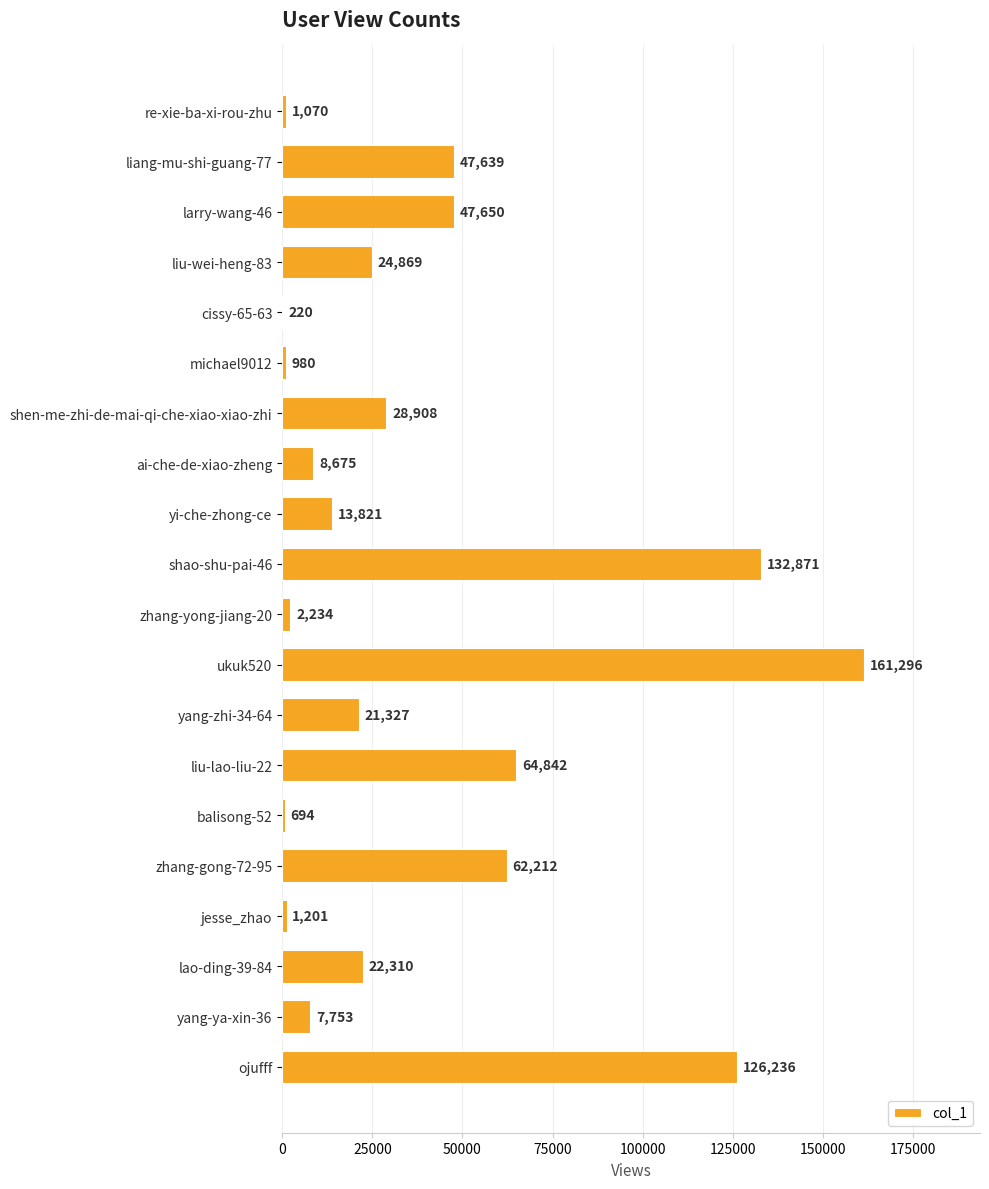

How many distinct data groups are displayed?

1